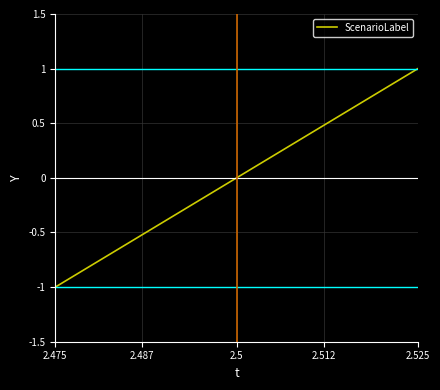

What position from the left is 2.5?

2